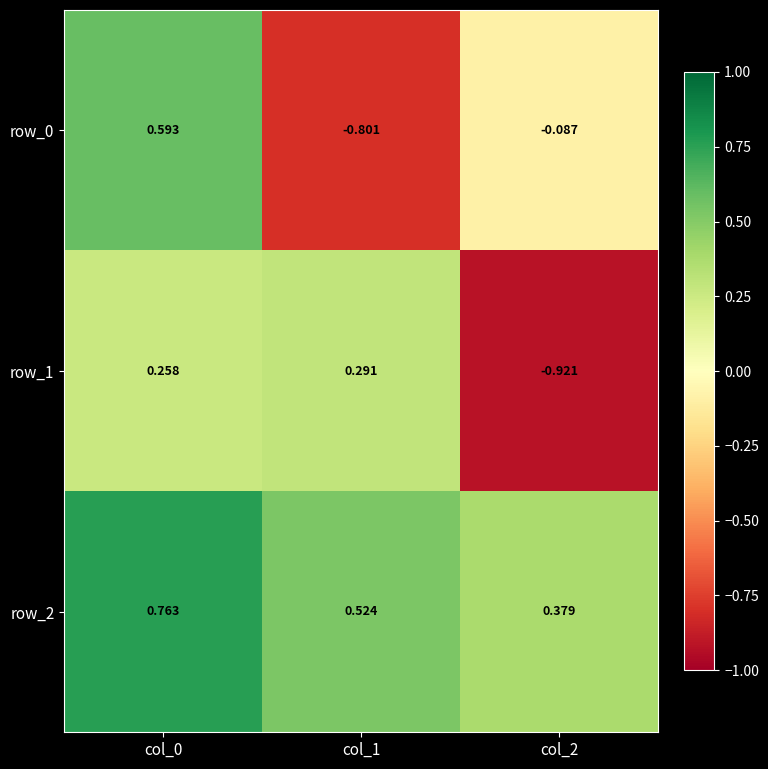

How many categories are shown in the chart?

3